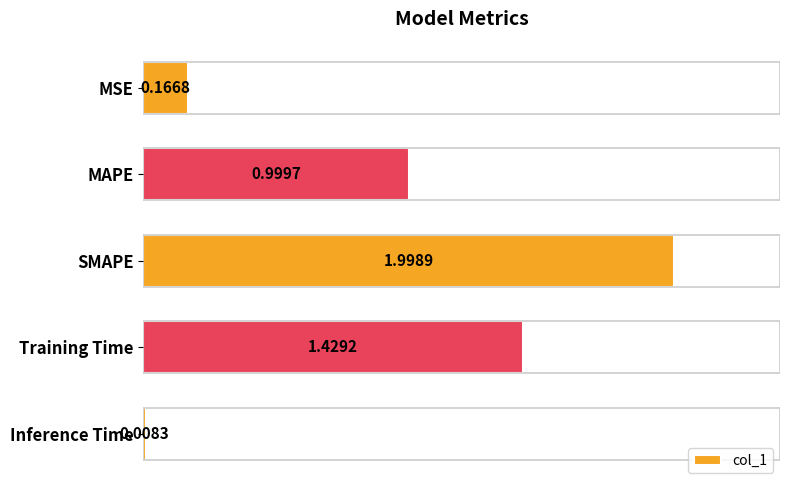

Which category has the highest value across all series?

SMAPE